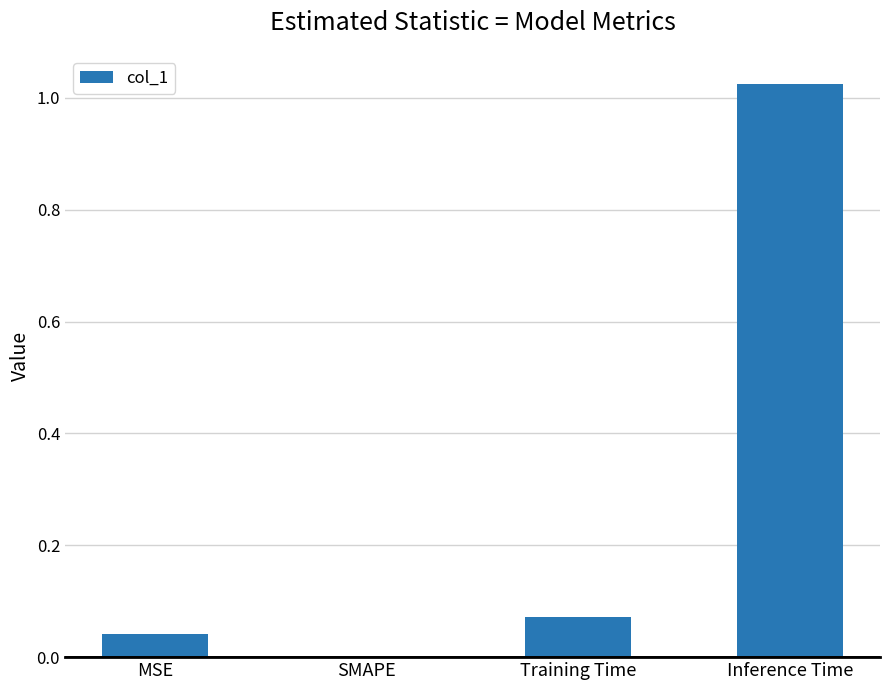

How many distinct data groups are displayed?

1